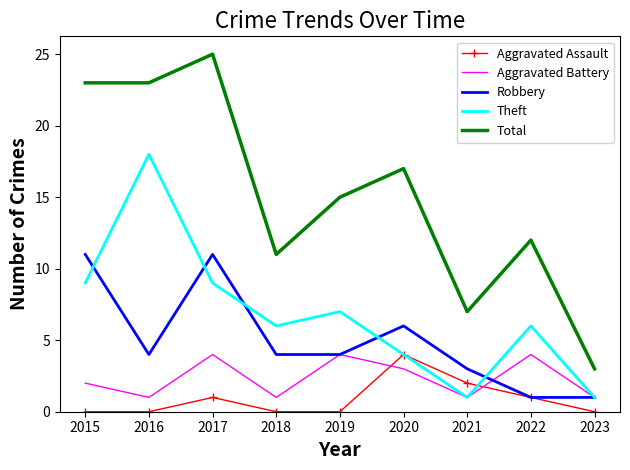

The value of Aggravated Assault at 2020 is 7. True or false?

False